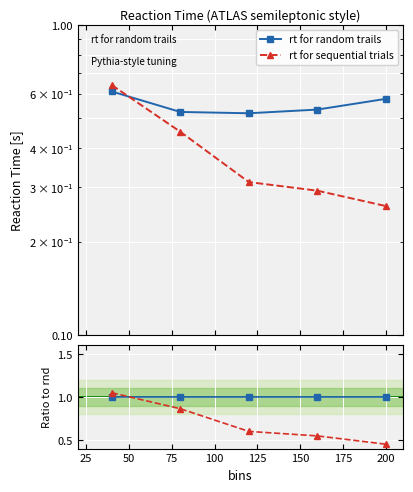

Reading right to left, list all the values displayed in this chart.

rt for random trails: 1.0	1.0	1.0	1.0	1.0
rt for sequential trials: 0.5	0.5	0.6	0.9	1.0